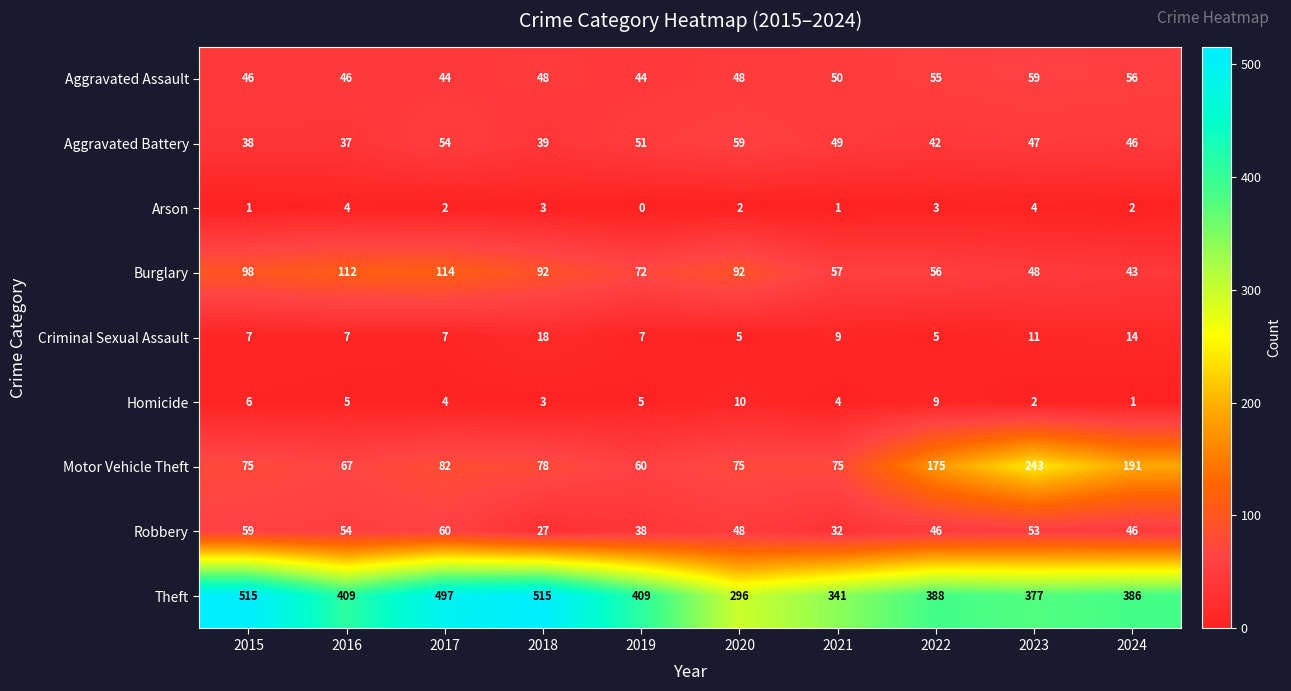

True or false: Aggravated Battery has a value of 84 at 2019.

False